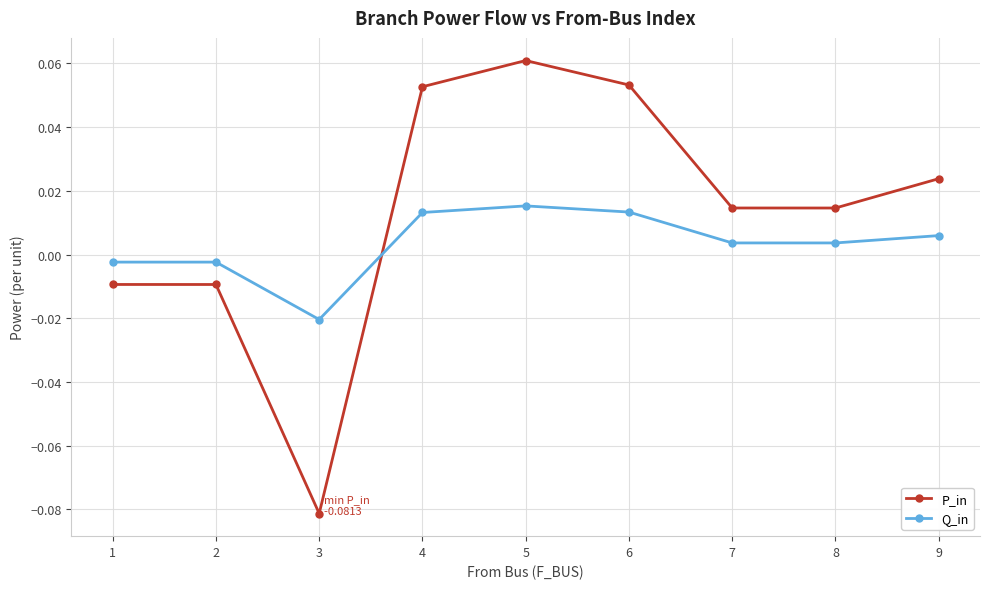

At which category is the sum across all series the highest?

5